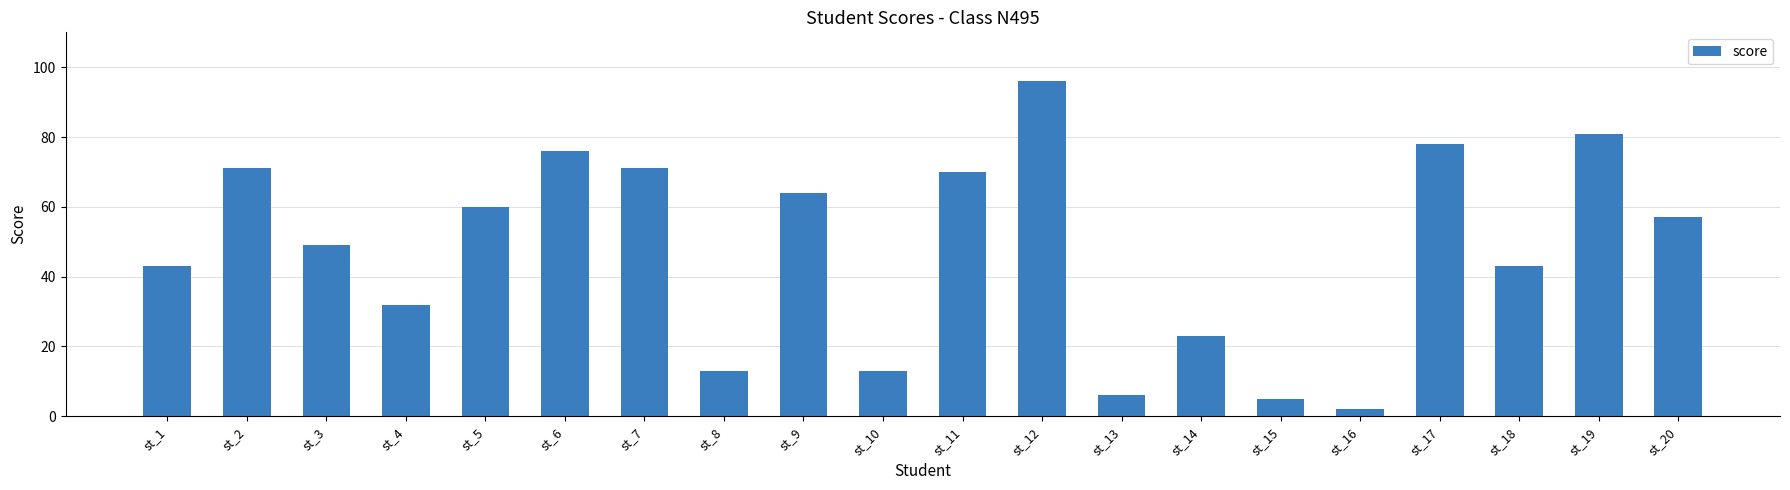

What is the ratio of the value at st_3 to the value at st_14?

2.1